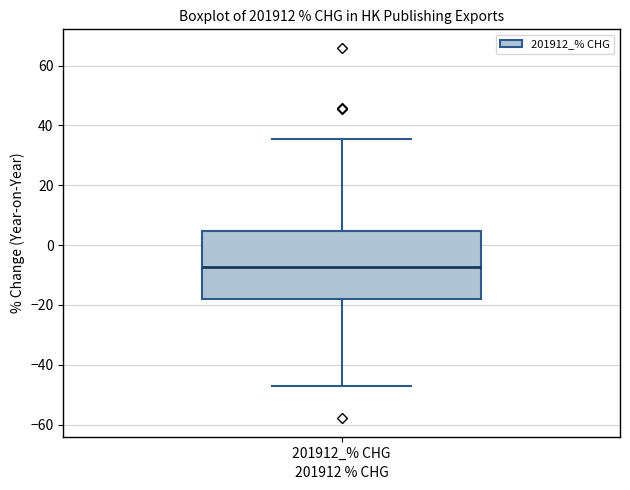

Read this box plot against the y-axis: the position of the median line, the range covered by the box, and the ends of both whiskers. The values are not printed on the chart, so give them approximately, as read against the axis.

median -8, box -18 to 4, whiskers -48 to 36